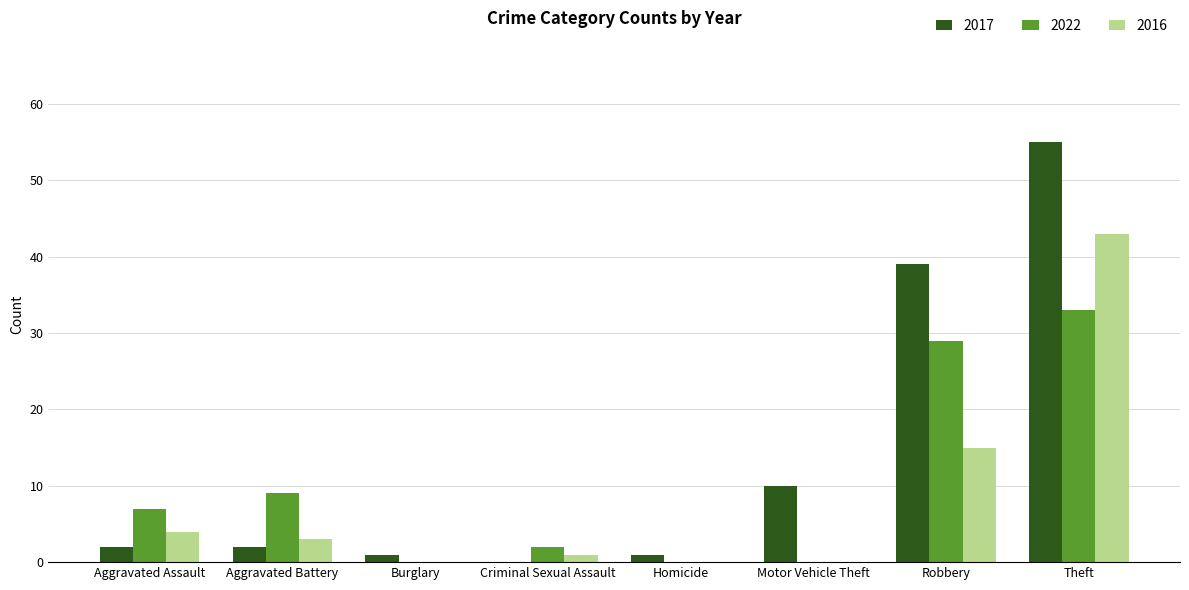

Does the chart contain stacked bars?

No